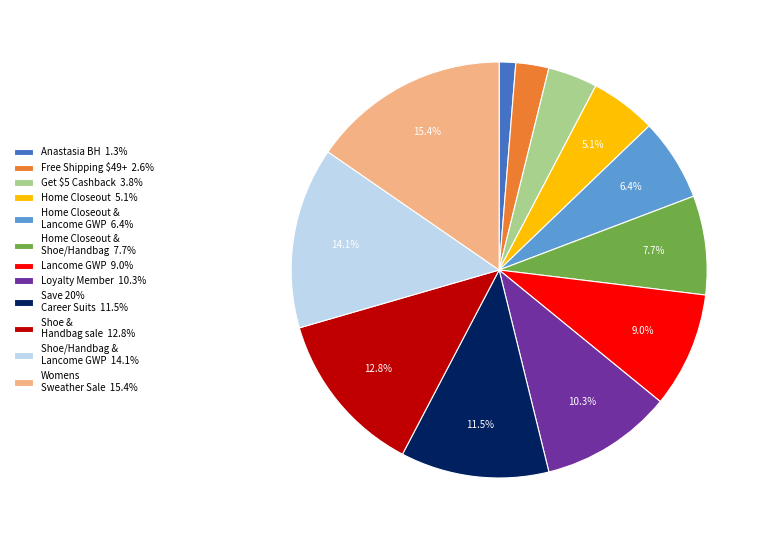

What is the ratio of the value at Home Closeout 5.1% to the value at Home Closeout & Lancome GWP 6.4%?

0.8